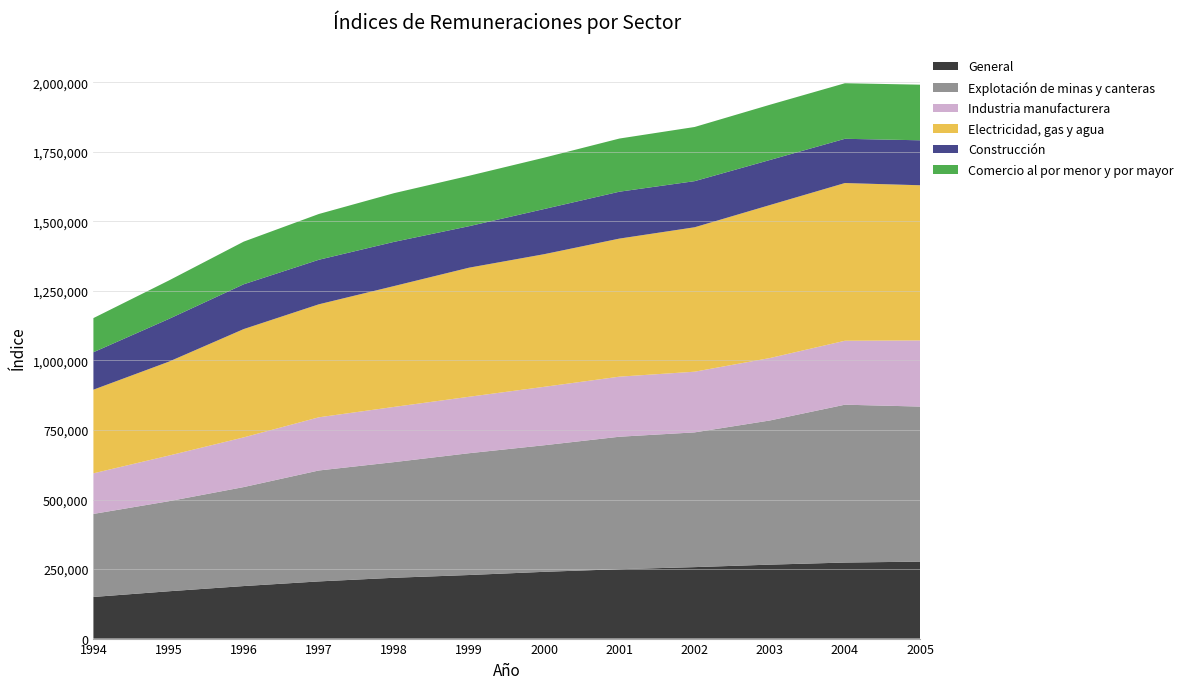

Reading left to right, extract all data points from this chart.

General: 149673	170066	188840	205535	218636	228558	240025	249472	256899	265826	273368	276700
Explotación de minas y canteras: 298494	323609	355866	398811	415775	437897	455094	476211	484394	518217	567471	557385
Industria manufacturera: 145981	163971	178641	191184	198451	202962	210050	215946	218155	224427	229831	237774
Electricidad, gas y agua: 300671	337443	389346	406215	434458	464035	476852	496367	519207	549892	567040	557849
Construcción: 134590	153561	161023	160130	158843	149173	162378	168599	165806	162015	159025	161652
Comercio al por menor y por mayor: 122752	138156	153360	164565	175100	181263	184608	191083	194728	198595	199735	199966